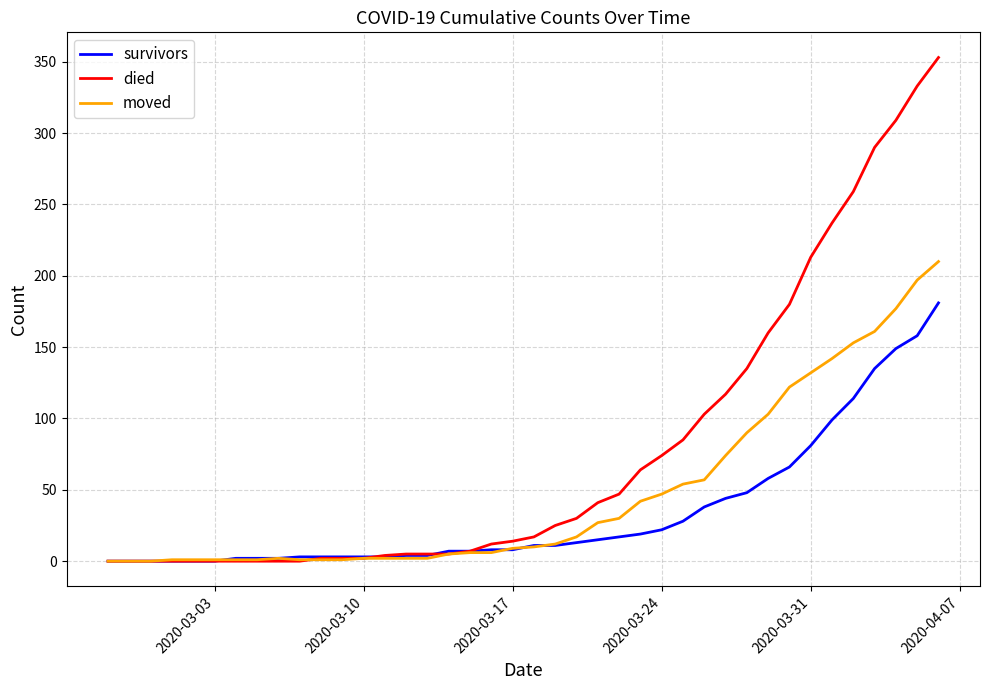

List the series in order of their peak value, lowest first.

survivors, moved, died